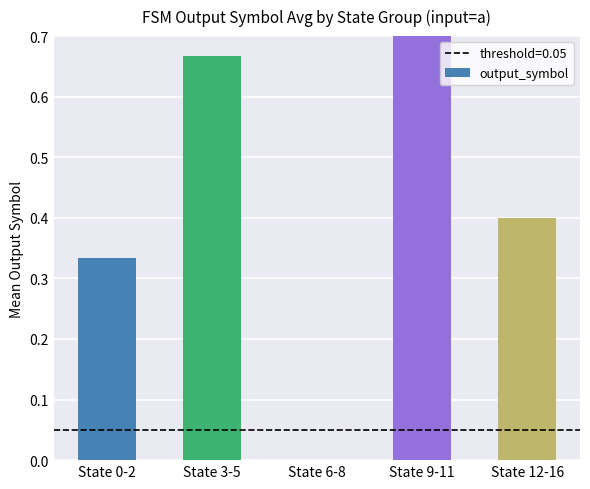

Are the bars grouped side by side (vs. stacked)?

No